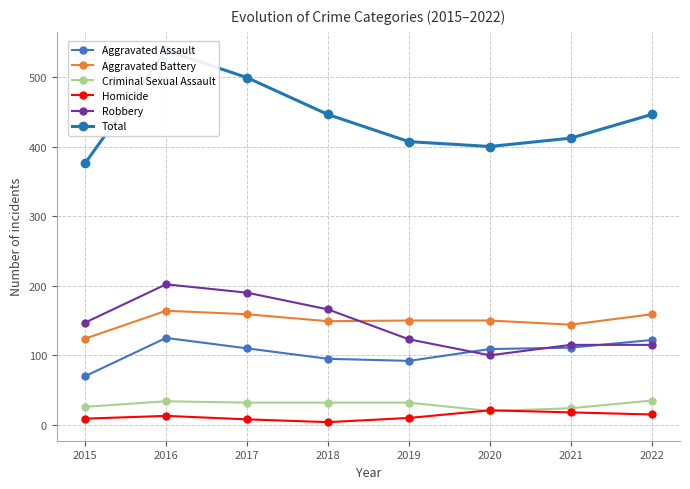

The value of Robbery at 2017 is 190. True or false?

True